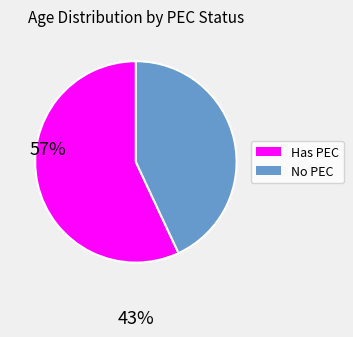

Is there any slice that represents more than half of the pie?

Yes